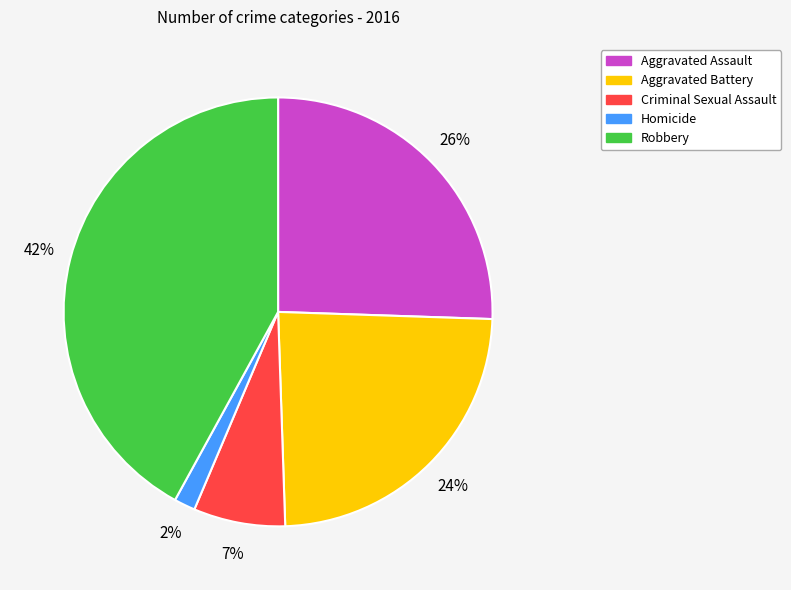

To the nearest percent, what is the average slice percentage?

20%